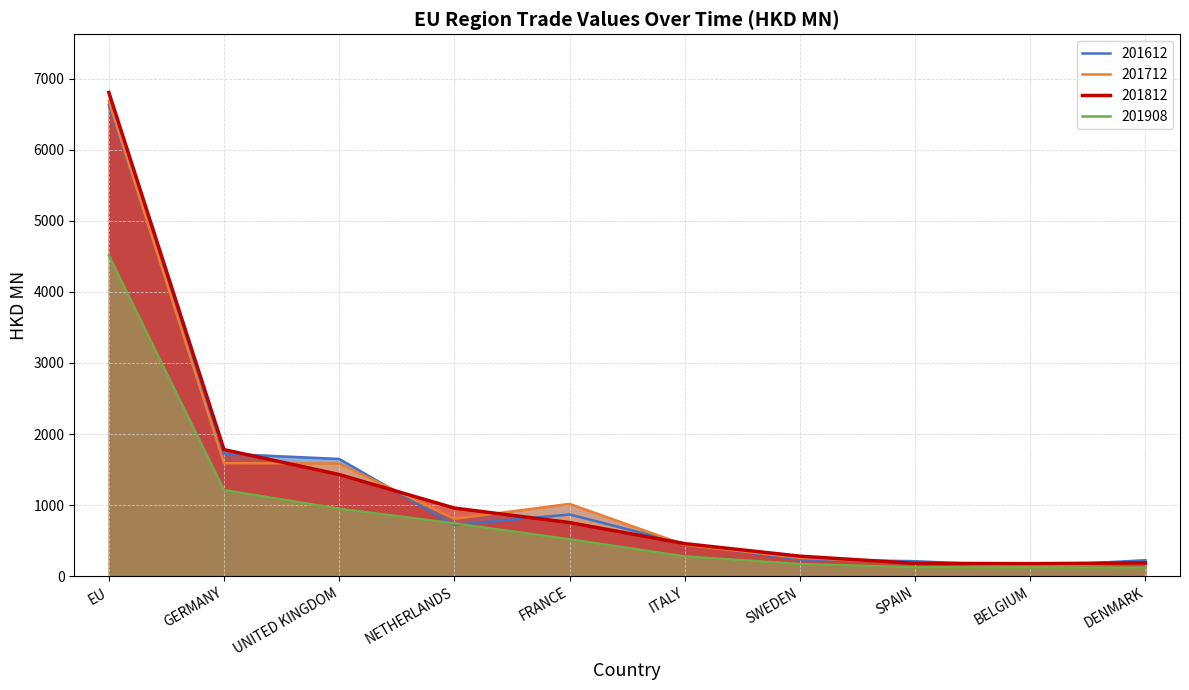

True or false: 201812 and 201908 cross at least once.

False